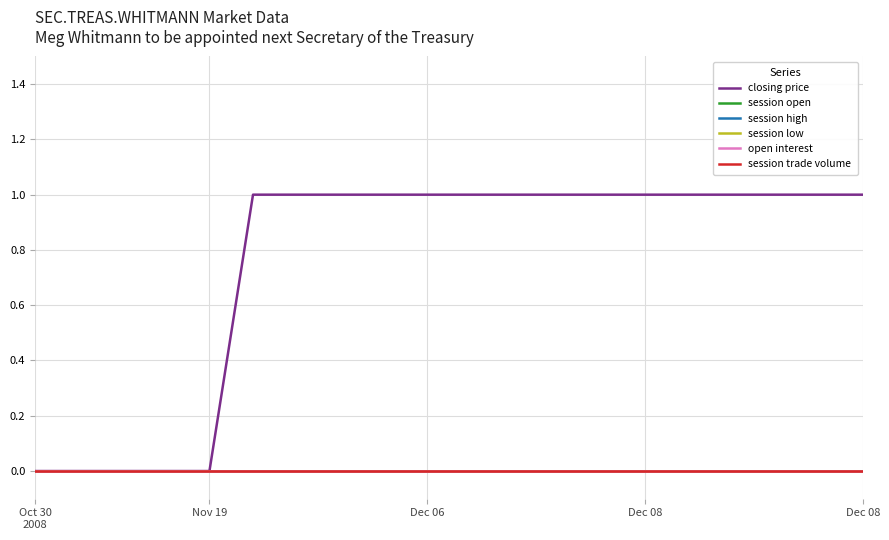

List the series in order of their peak value, highest first.

closing price, session open, session high, session low, open interest, session trade volume